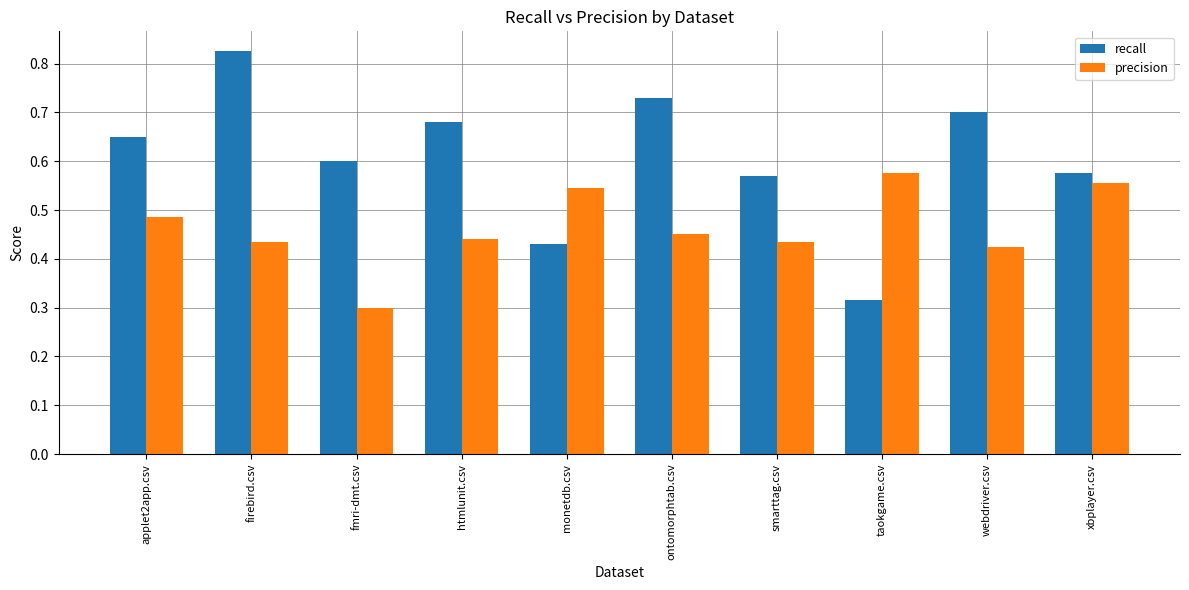

Which label corresponds to the largest value in the chart?

firebird.csv